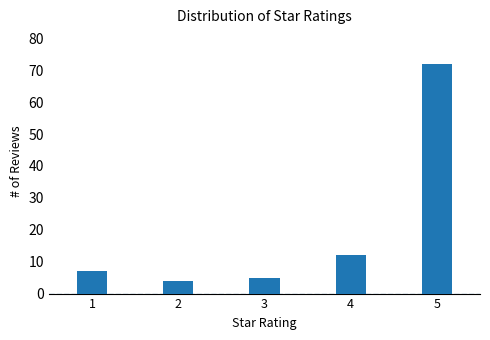

Reading left to right, list all the values displayed in this chart.

1=7	2=4	3=5	4=12	5=72